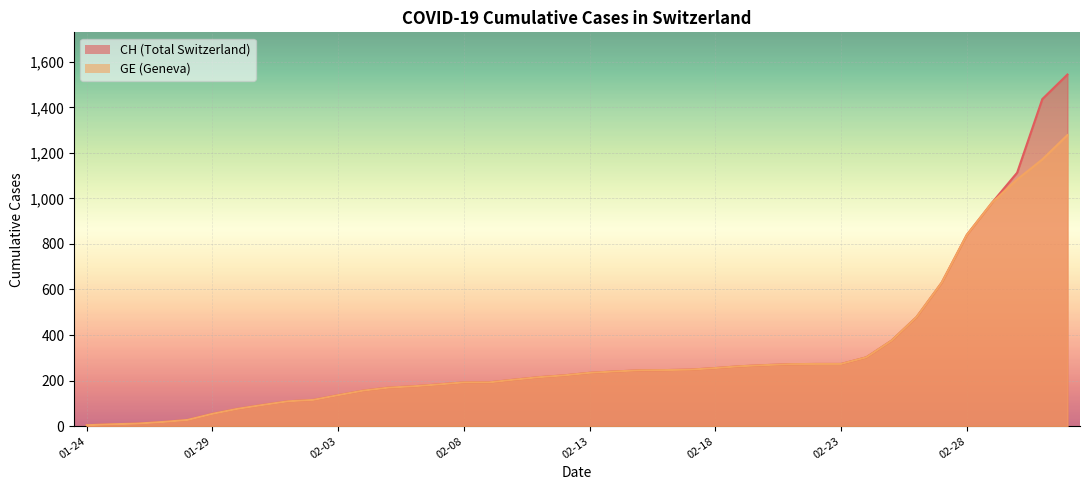

Reading left to right, what are all the values shown in this chart?

CH: 4	8	11	18	27	54	76	93	109	115	136	156	169	175	183	192	192	204	215	223	234	240	245	246	248	255	263	268	272	273	273	302	375	479	630	840	981	1113	1436	1544
GE: 4	8	11	18	27	54	76	93	109	115	136	156	169	175	183	192	192	204	215	223	234	240	245	246	248	255	263	268	272	273	273	302	375	479	630	840	981	1083	1171	1278